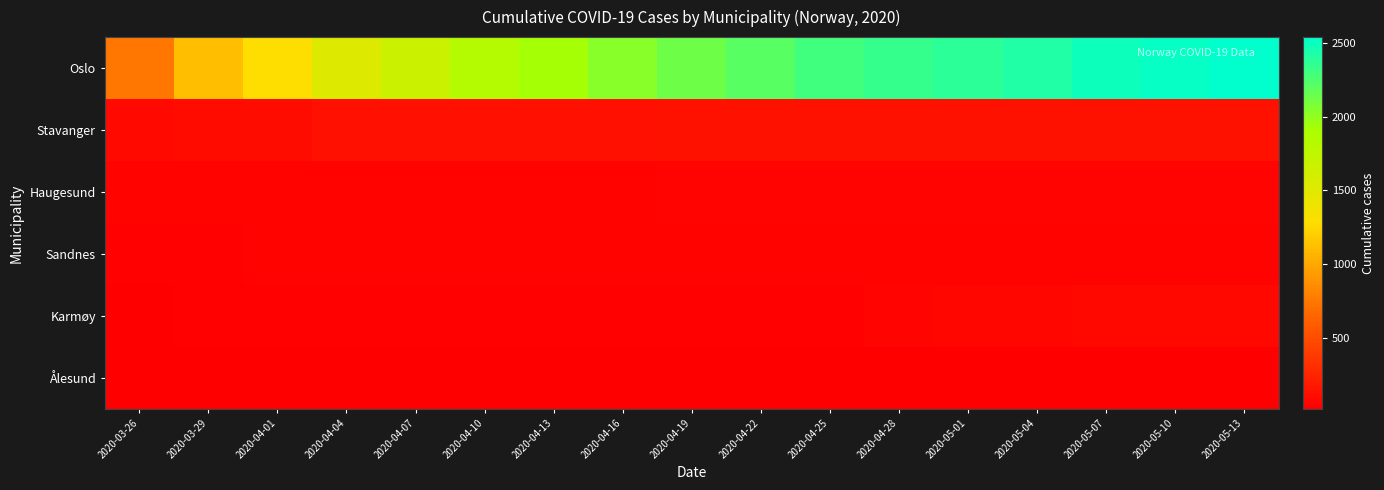

Which series has the widest spread of values?

Oslo